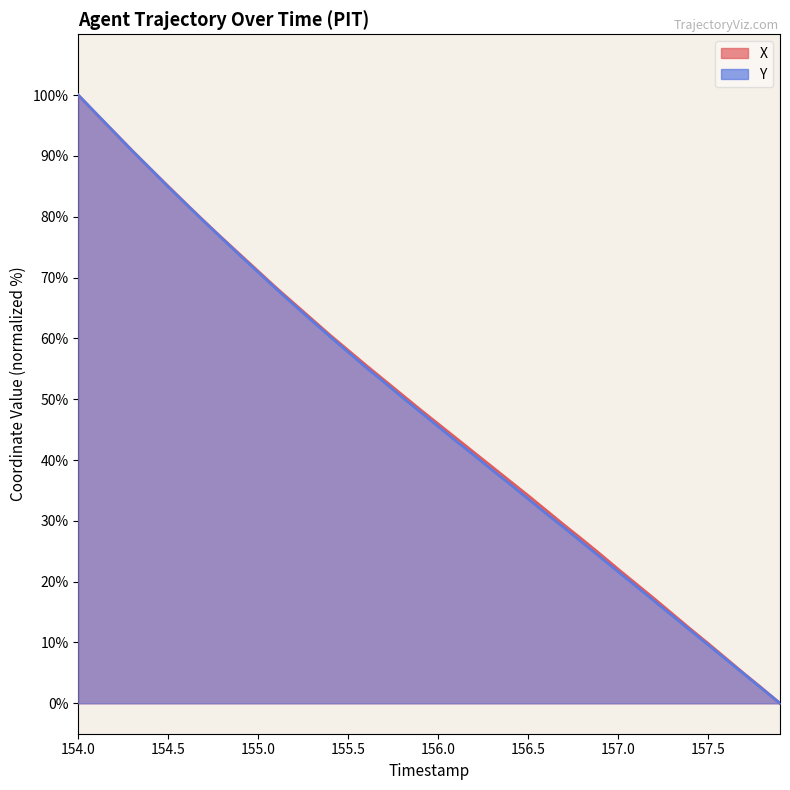

True or false: X has more than 2 interior local peaks.

False